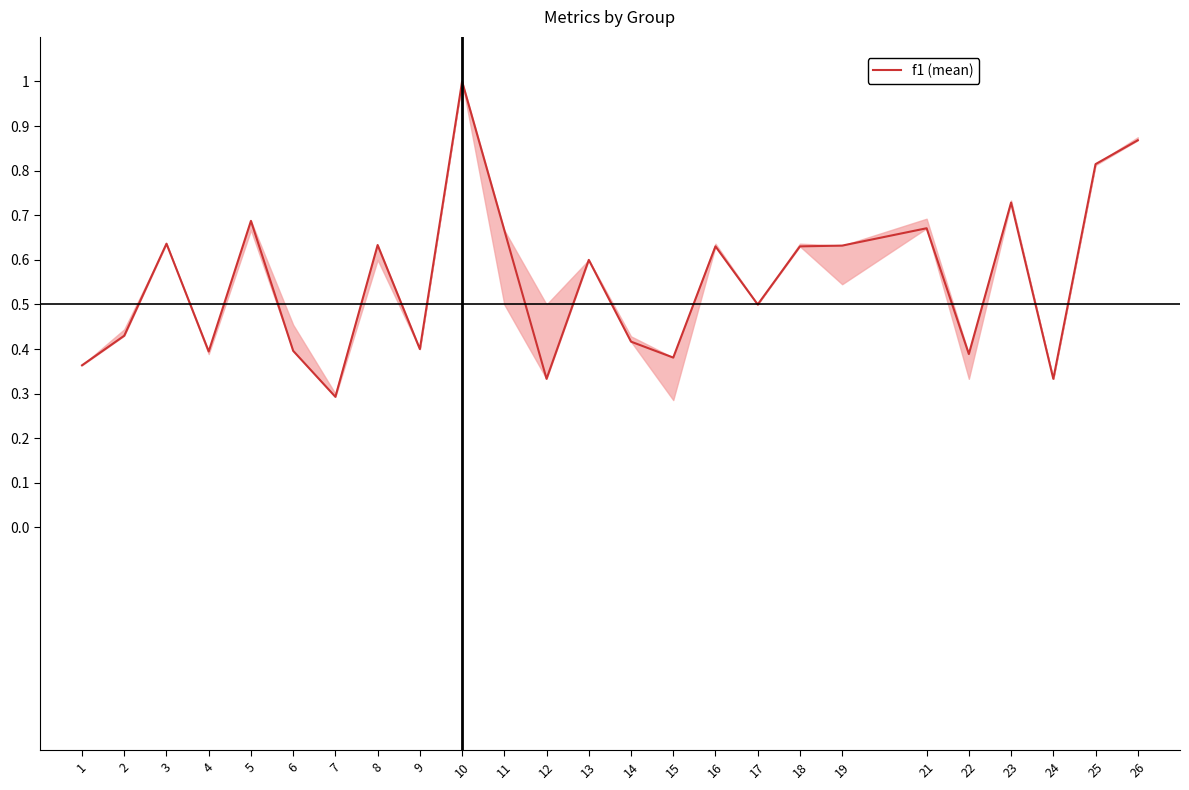

What is the change in value from 8 to 23?

+0.1